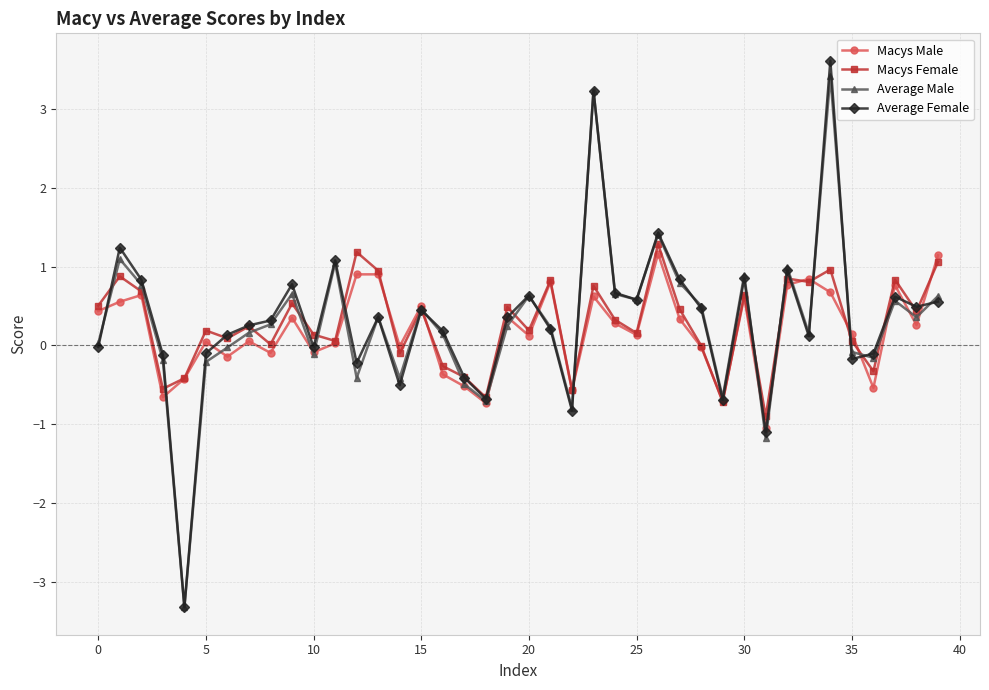

True or false: Macys Female and Average Male cross at least once.

True